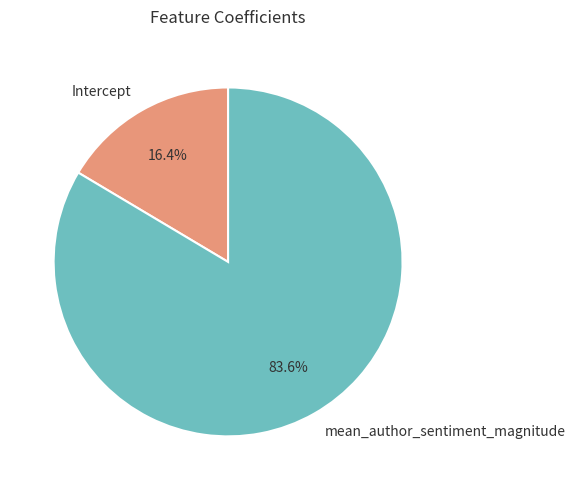

The Intercept slice represents 16% of the pie. True or false?

True